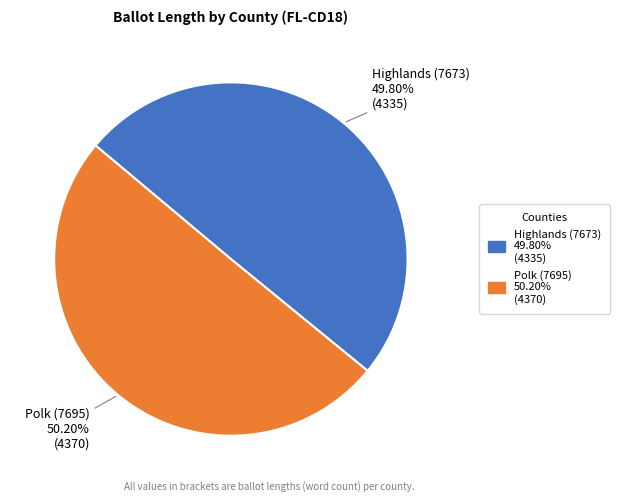

Is the sum of Highlands (7673) and Polk (7695) greater than half?

Yes